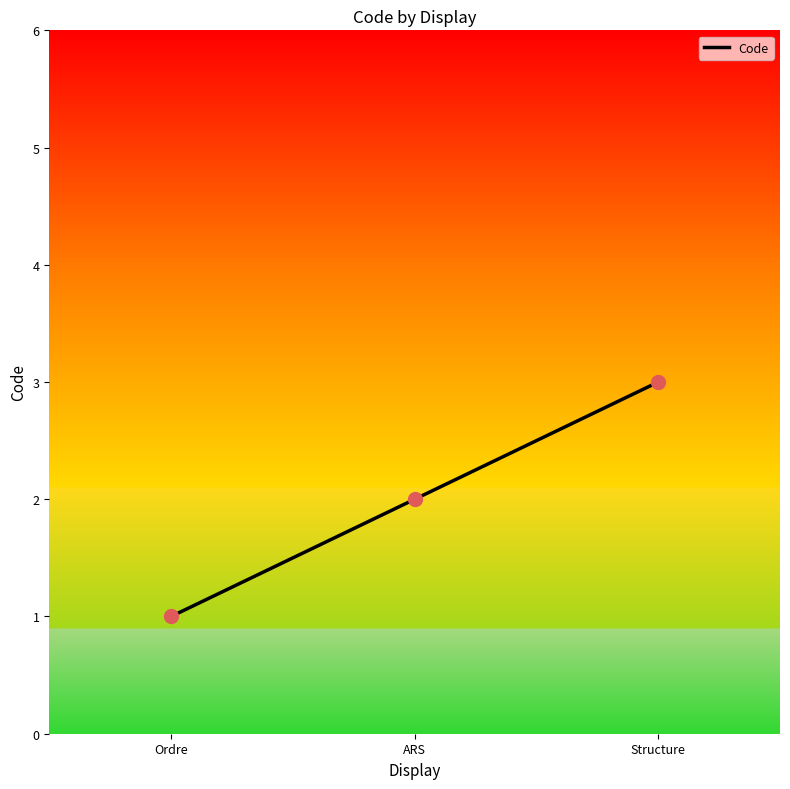

What is the change in value from Ordre to Structure?

+2